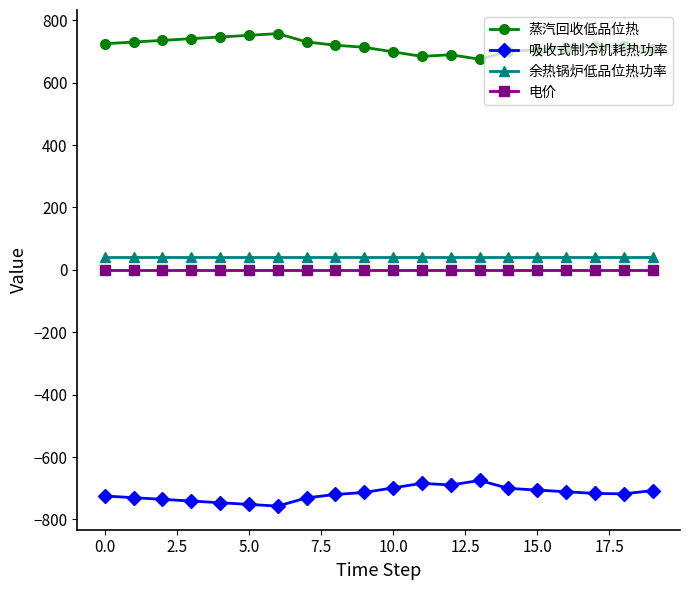

What is the value of the 余热锅炉低品位热功率 point at the 10th from the left?

40.6